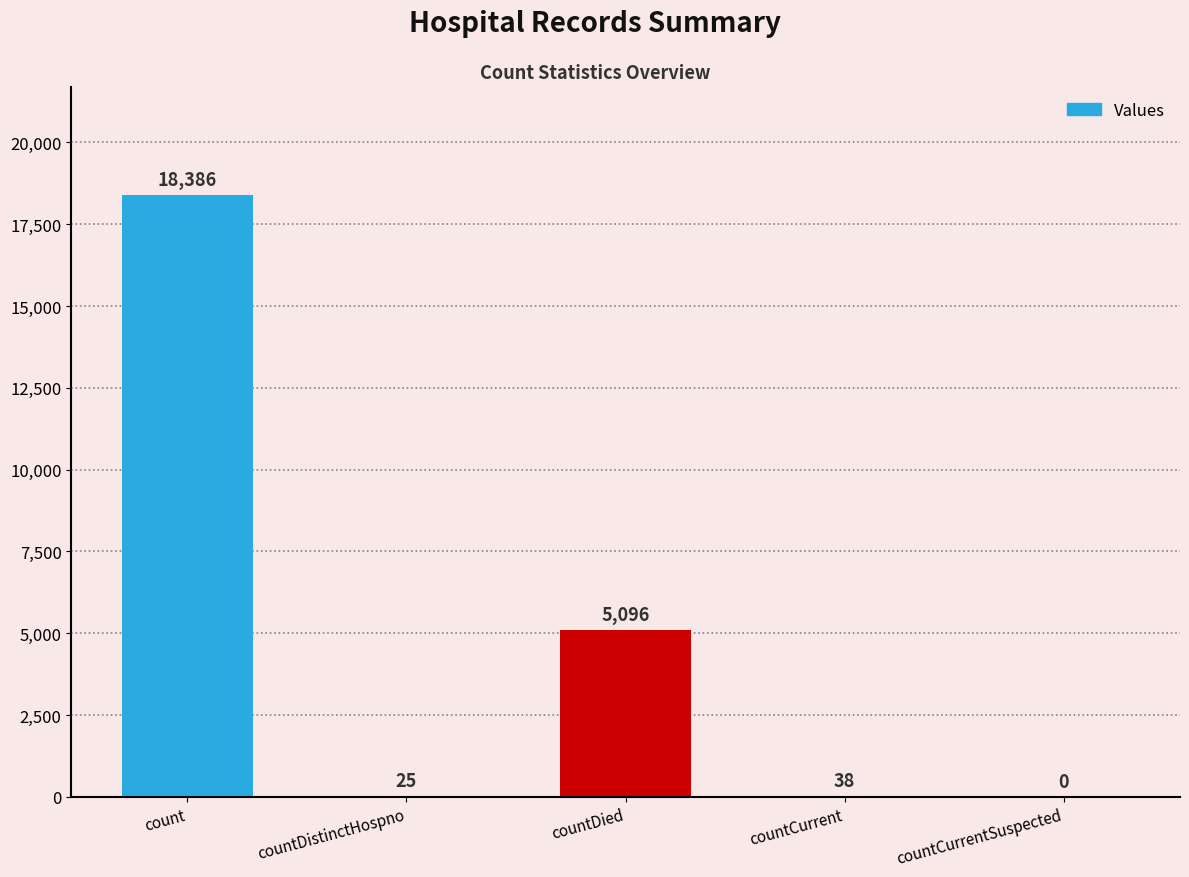

What is the sum of the values at countDistinctHospno and countCurrent?

63